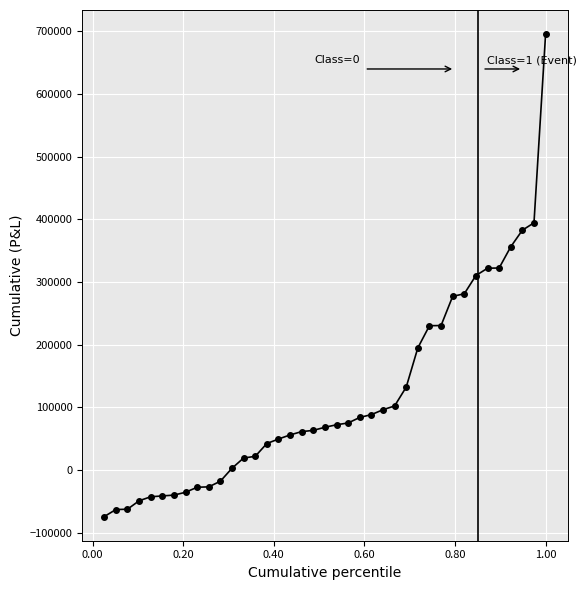

What is the value of the 18th point from the left?

61013.5